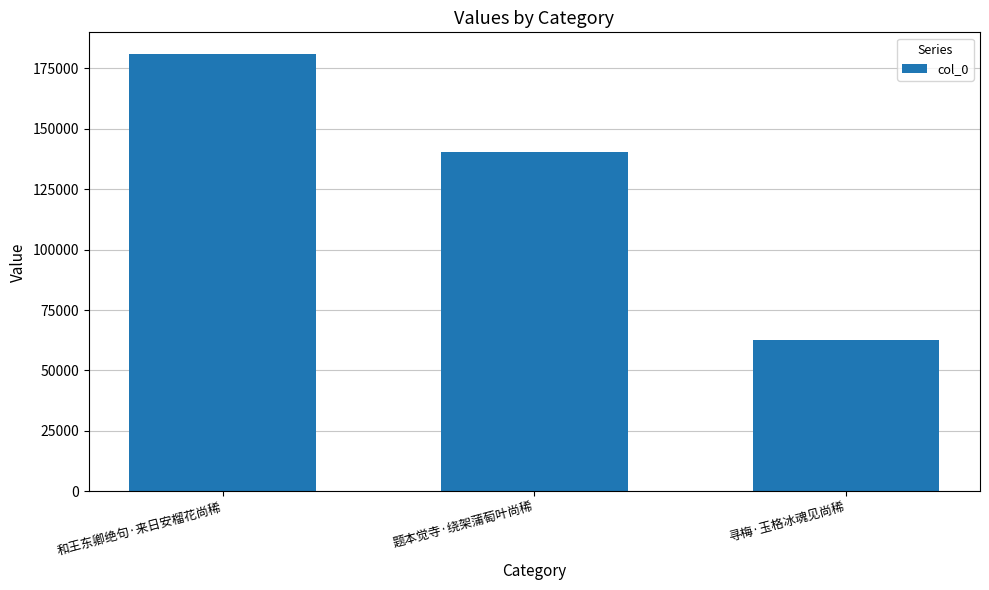

List the labels in order of value, smallest first.

寻梅·玉格冰魂见尚稀, 题本觉寺·绕架蒲萄叶尚稀, 和王东卿绝句·来日安榴花尚稀